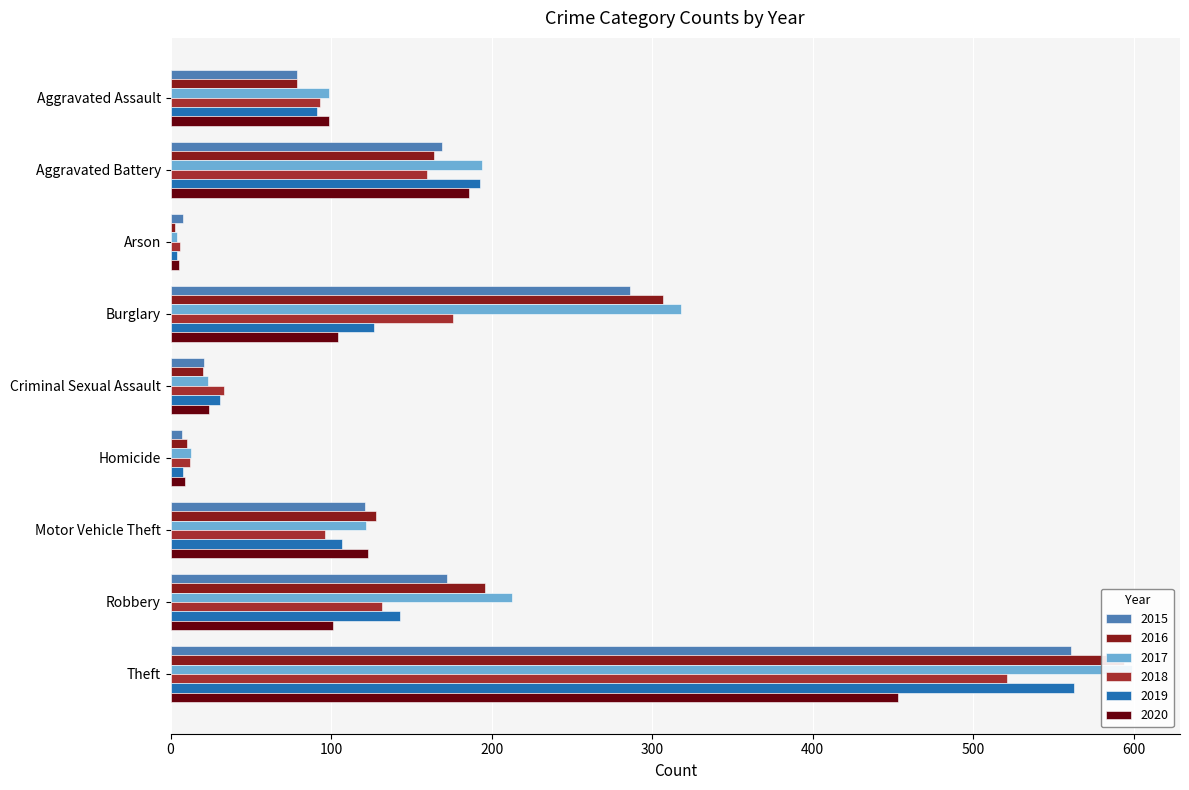

At which label does 2016 reach its peak?

Theft